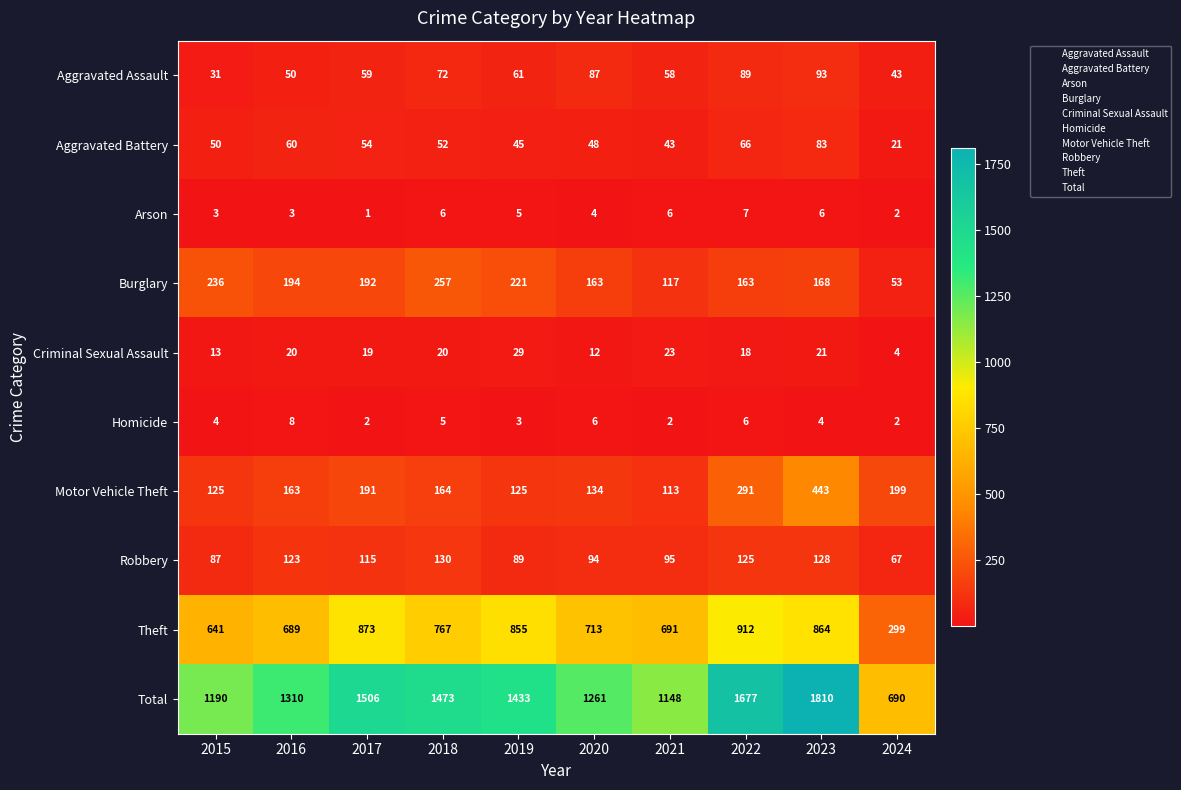

List the series in order of their peak value, lowest first.

Arson, Homicide, Criminal Sexual Assault, Aggravated Battery, Aggravated Assault, Robbery, Burglary, Motor Vehicle Theft, Theft, Total